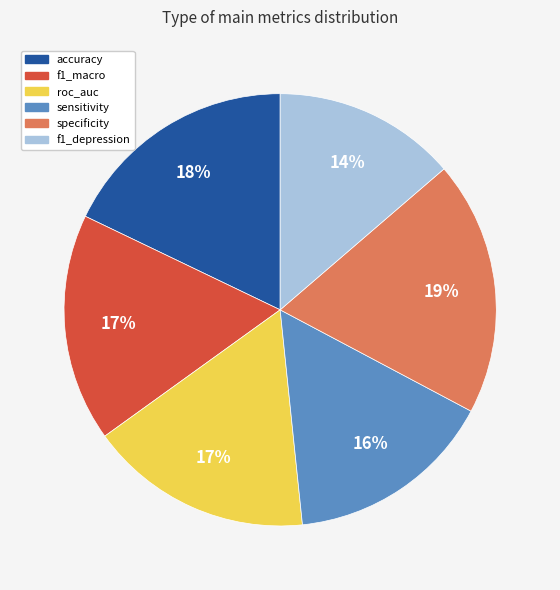

What is the smallest slice in the pie chart?

f1_depression